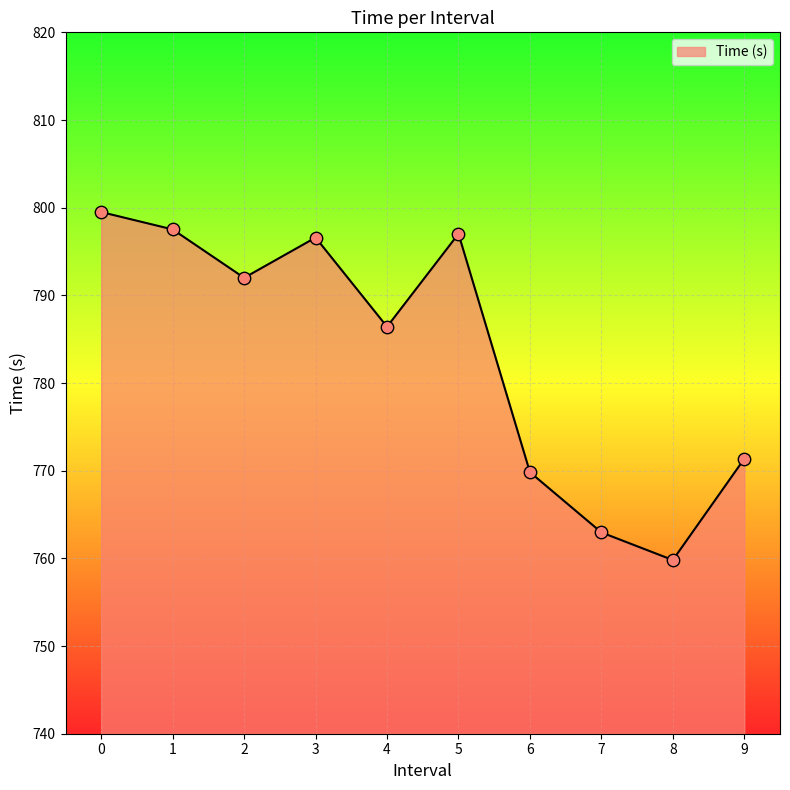

Between 7 and 4, which is larger?

4